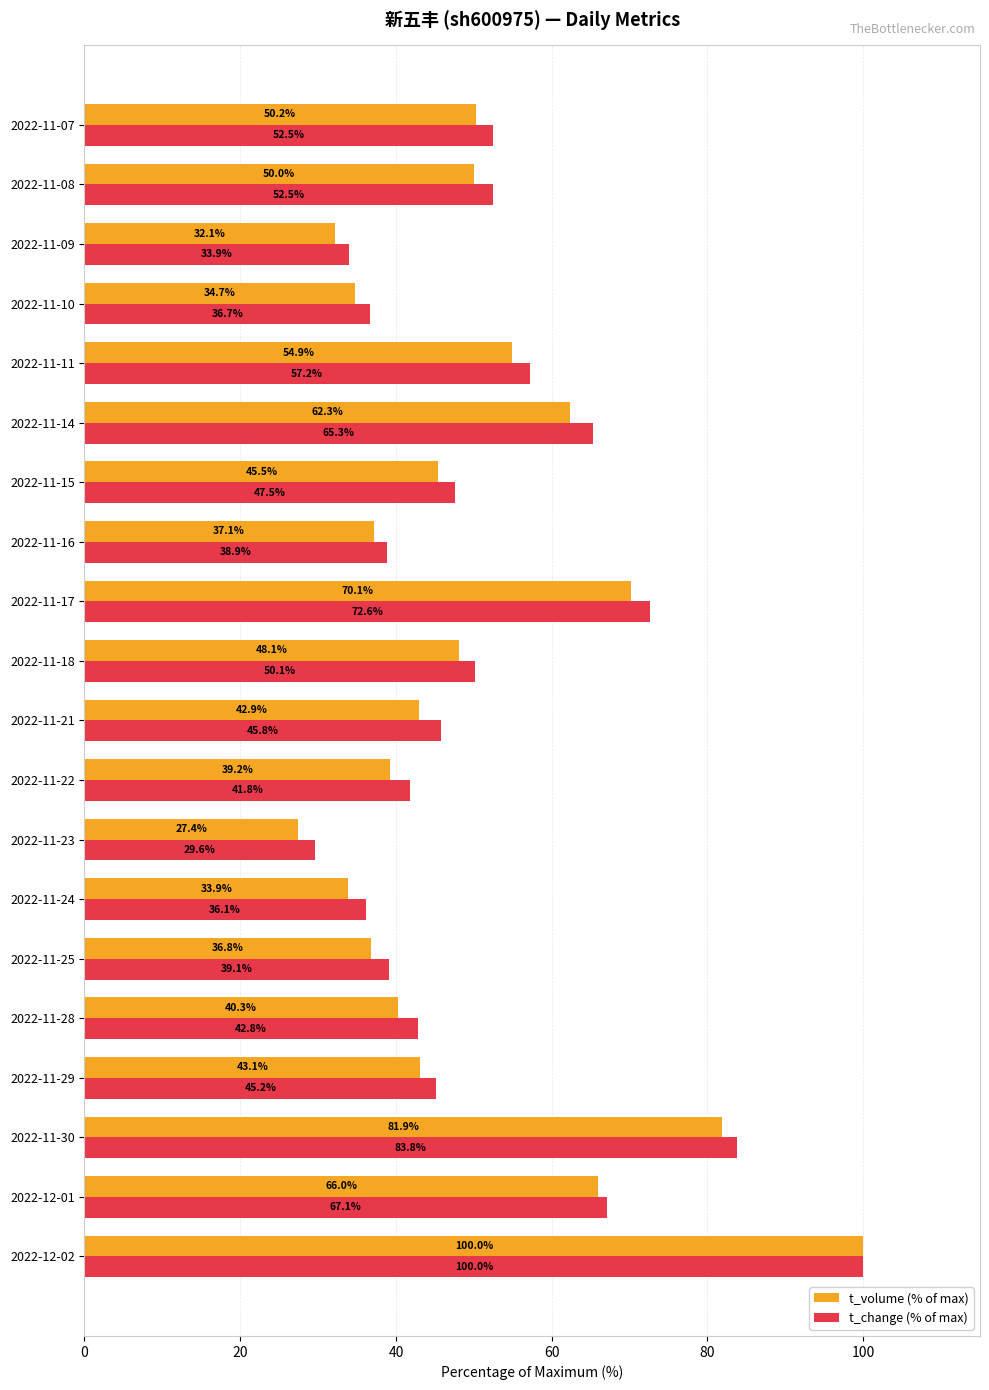

What is the difference between the t_volume (% of max) values at 2022-11-15 and 2022-12-01?

20.5